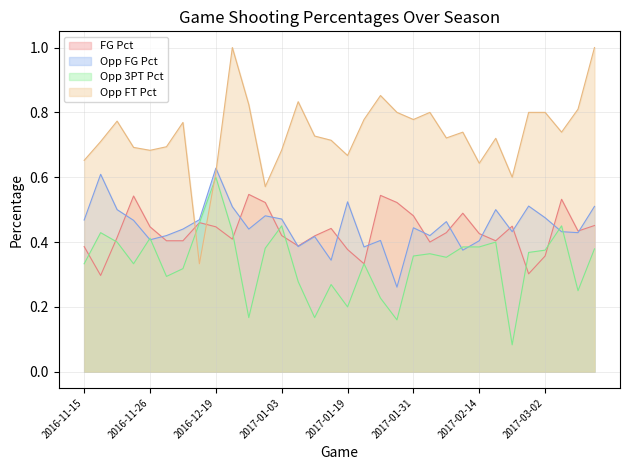

At which category does Opp_Threes_Pct reach its first local peak?

2016-11-19